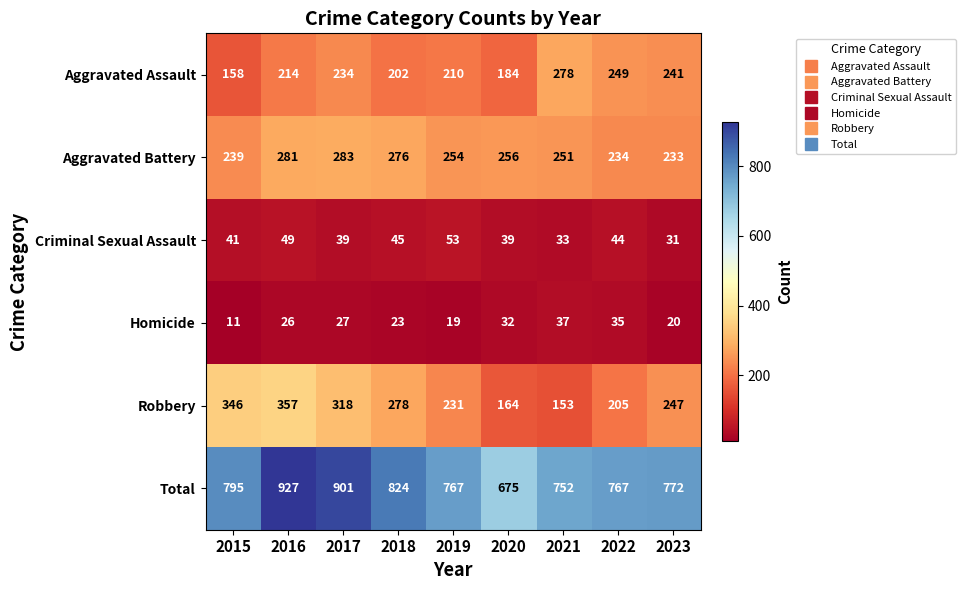

Is it true that Aggravated Assault equals 234 at 2017?

True